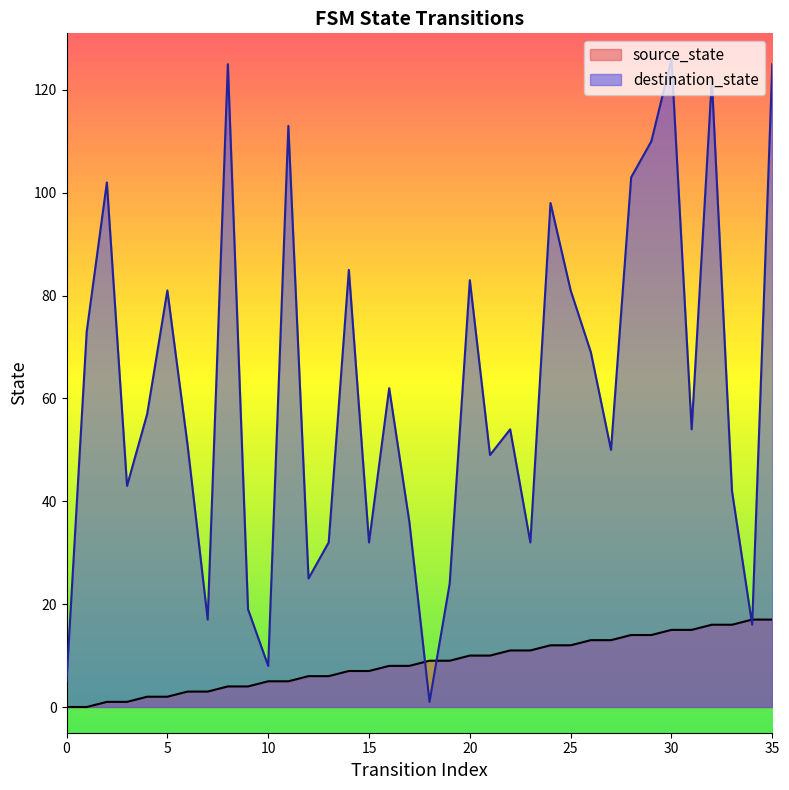

List the series in order of their overall mean, highest first.

destination_state, source_state